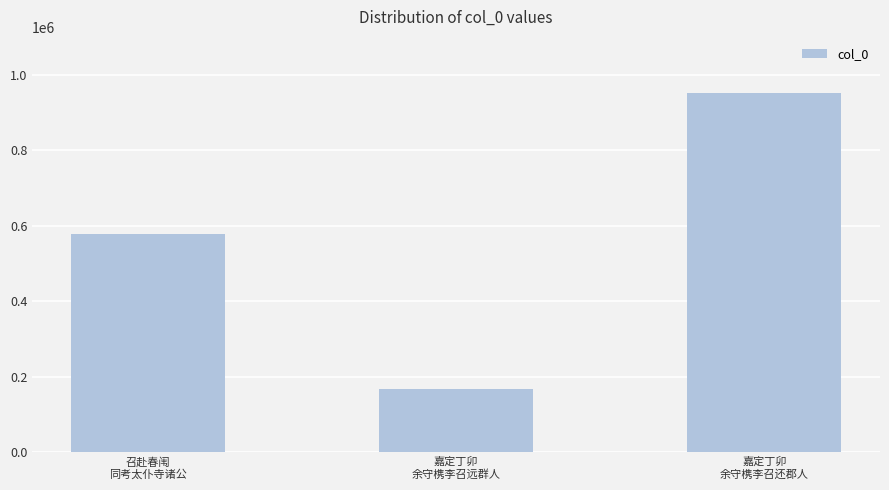

What is the label of the 2nd bar from the right?

嘉定丁卯
余守槜李召远群人